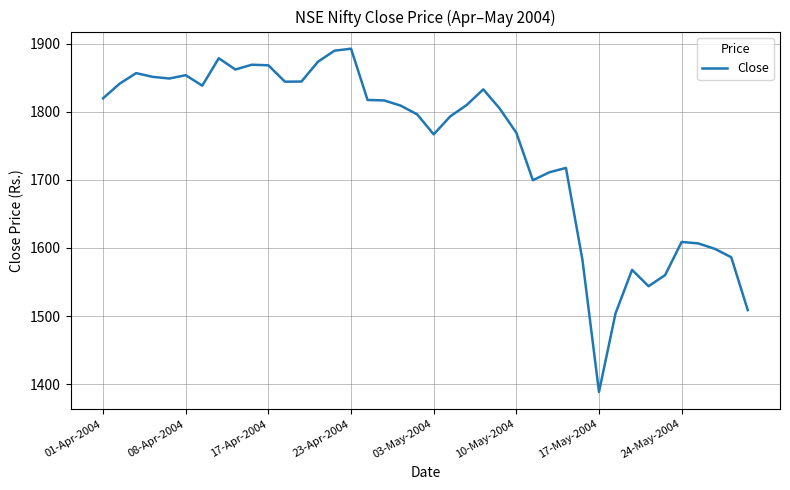

What is the difference between the maximum and minimum values?

503.7